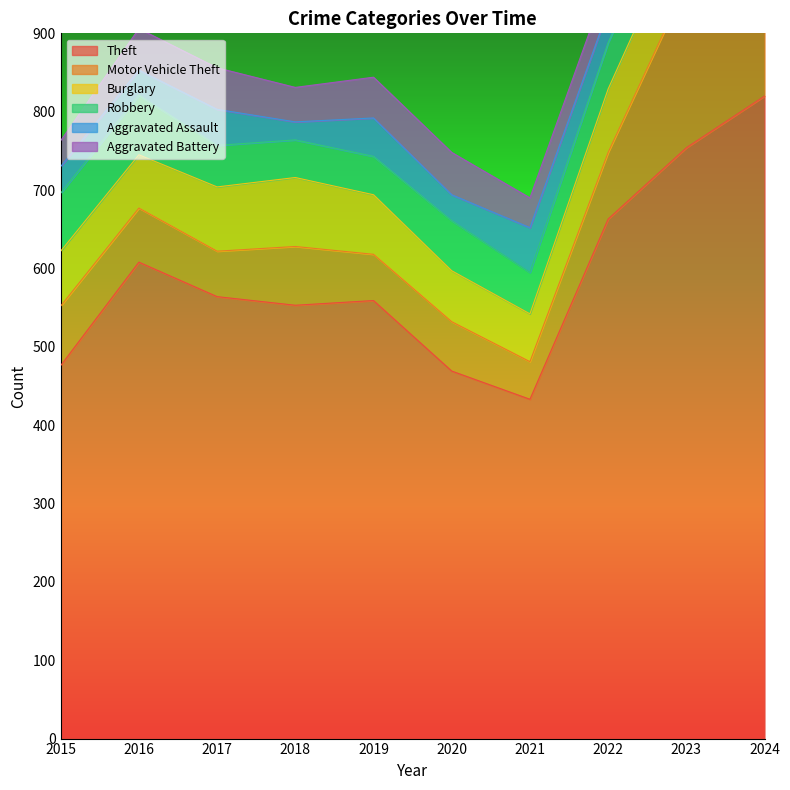

What is the value of the Motor Vehicle Theft point at the 4th from the left?

75